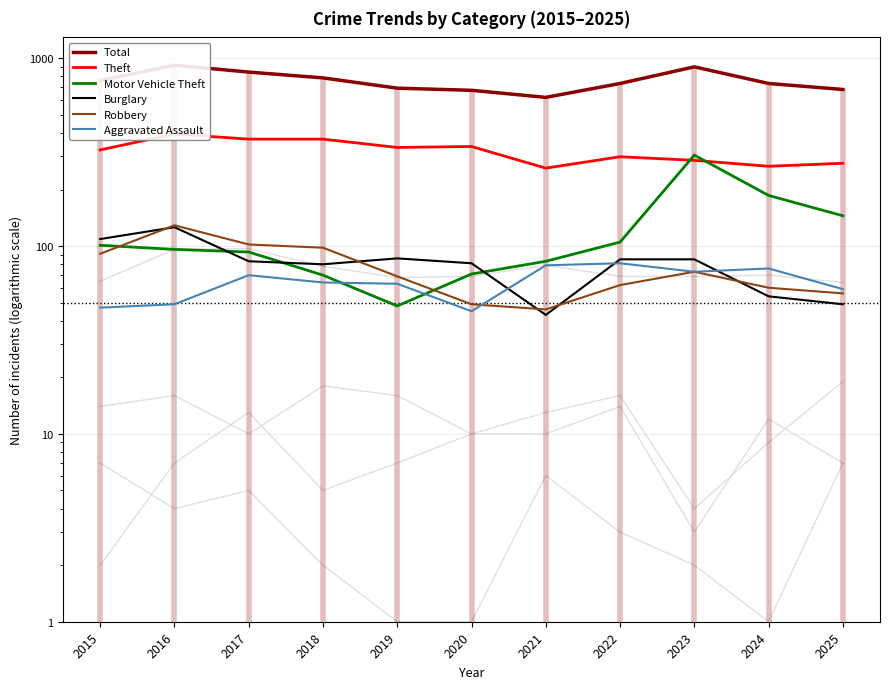

Rank the series at 2022 from lowest to highest value.

Robbery, Aggravated Assault, Burglary, Motor Vehicle Theft, Theft, Total